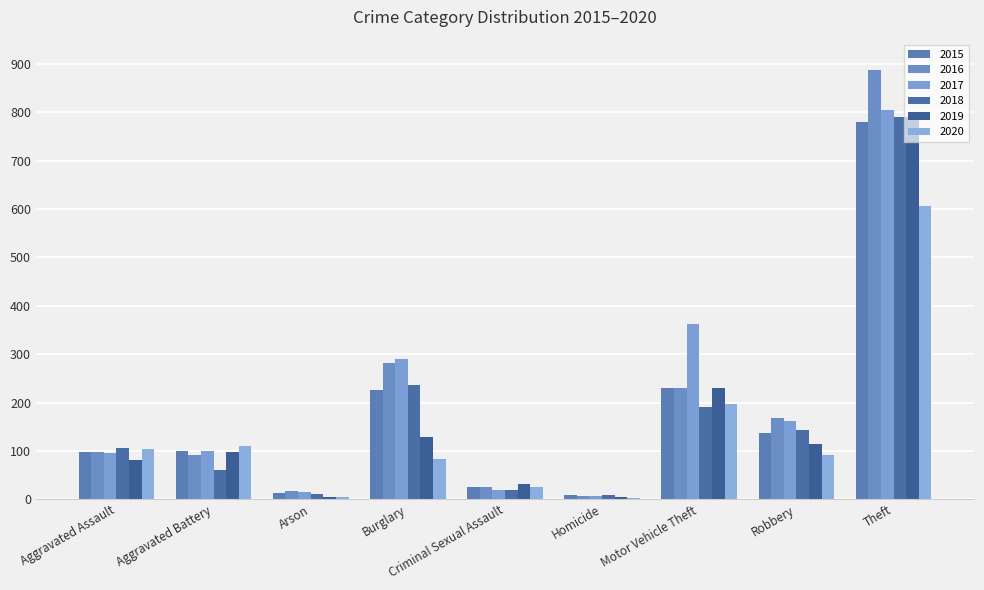

Reading right to left, transcribe all the data shown in this chart.

2015: Theft=779	Robbery=136	Motor Vehicle Theft=231	Homicide=9	Criminal Sexual Assault=26	Burglary=226	Arson=12	Aggravated Battery=99	Aggravated Assault=97
2016: Theft=887	Robbery=167	Motor Vehicle Theft=231	Homicide=6	Criminal Sexual Assault=26	Burglary=281	Arson=17	Aggravated Battery=92	Aggravated Assault=97
2017: Theft=805	Robbery=161	Motor Vehicle Theft=362	Homicide=7	Criminal Sexual Assault=19	Burglary=289	Arson=14	Aggravated Battery=99	Aggravated Assault=95
2018: Theft=791	Robbery=143	Motor Vehicle Theft=191	Homicide=9	Criminal Sexual Assault=19	Burglary=237	Arson=11	Aggravated Battery=61	Aggravated Assault=105
2019: Theft=790	Robbery=114	Motor Vehicle Theft=231	Homicide=4	Criminal Sexual Assault=32	Burglary=129	Arson=5	Aggravated Battery=97	Aggravated Assault=81
2020: Theft=606	Robbery=92	Motor Vehicle Theft=196	Homicide=2	Criminal Sexual Assault=25	Burglary=84	Arson=4	Aggravated Battery=111	Aggravated Assault=103